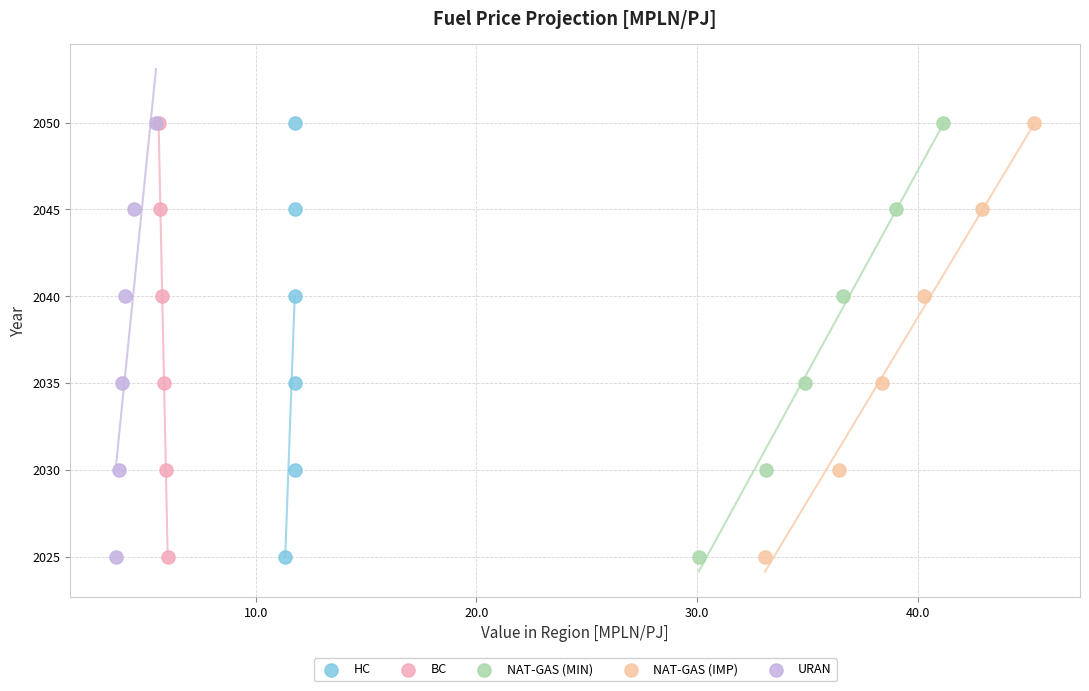

What are all the series names shown in the legend?

HC, BC, NAT-GAS (MIN), NAT-GAS (IMP), URAN